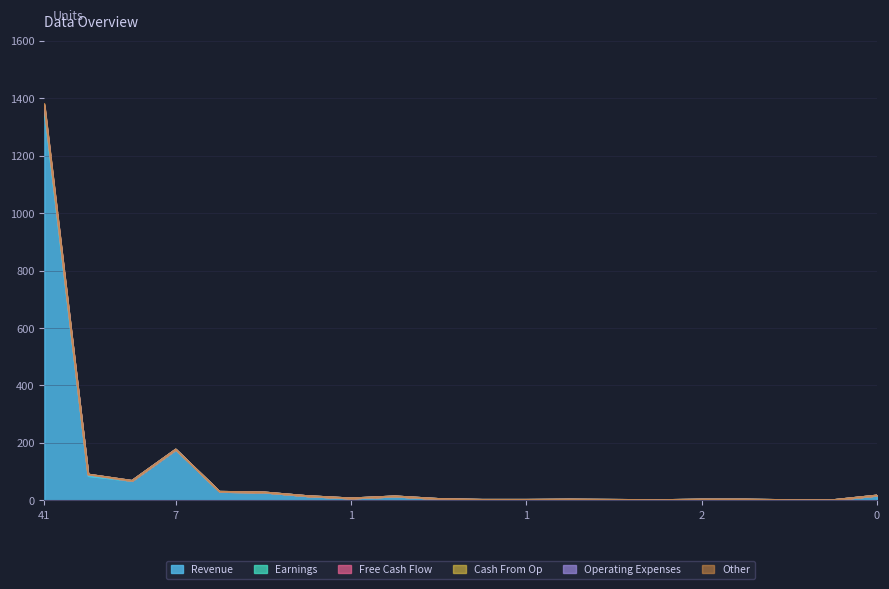

Does the chart have visible grid lines?

Yes